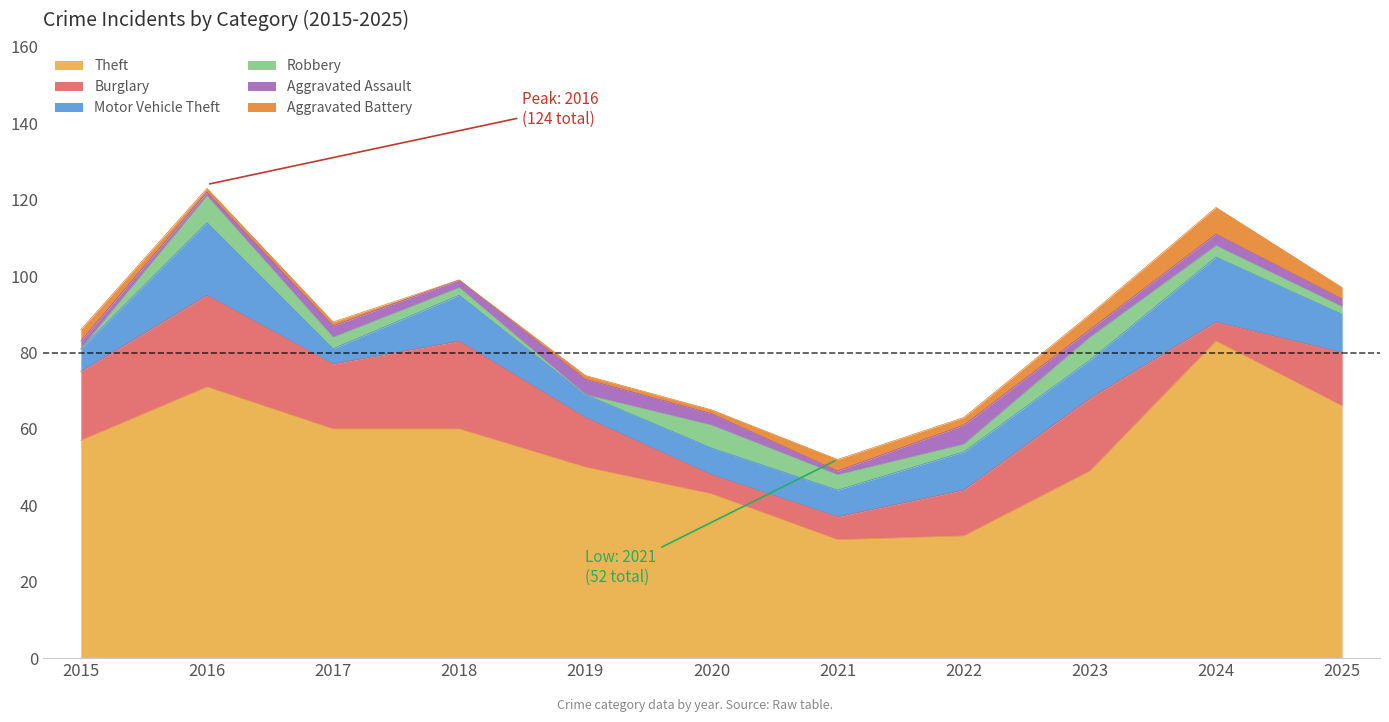

How many interior local valleys does the Aggravated Battery series have?

2